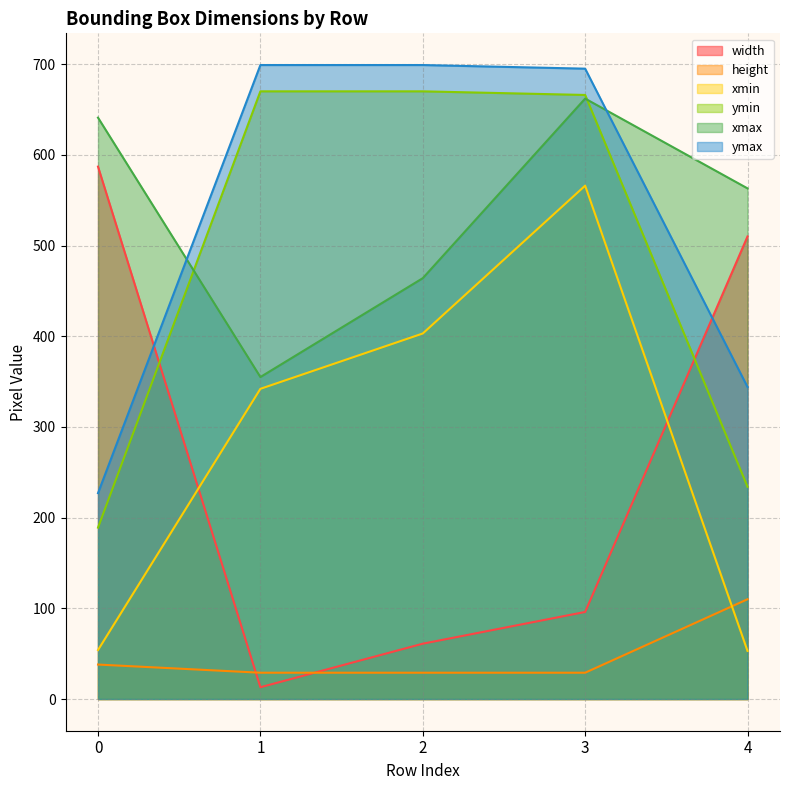

List the labels in order of ymin value, largest first.

1, 2, 3, 4, 0